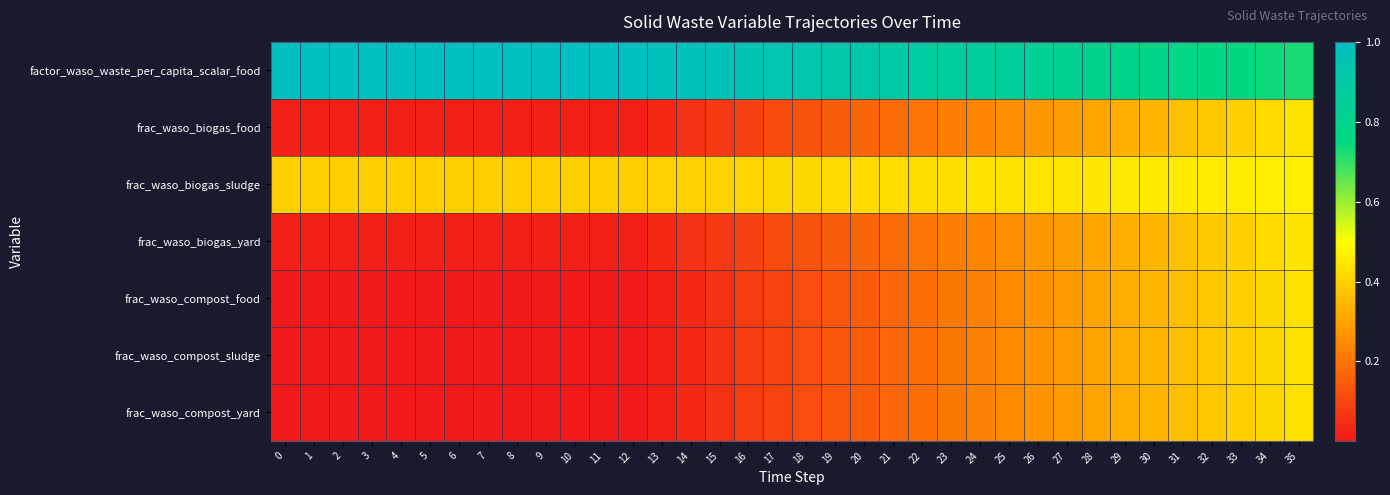

How many series are shown in this chart?

7